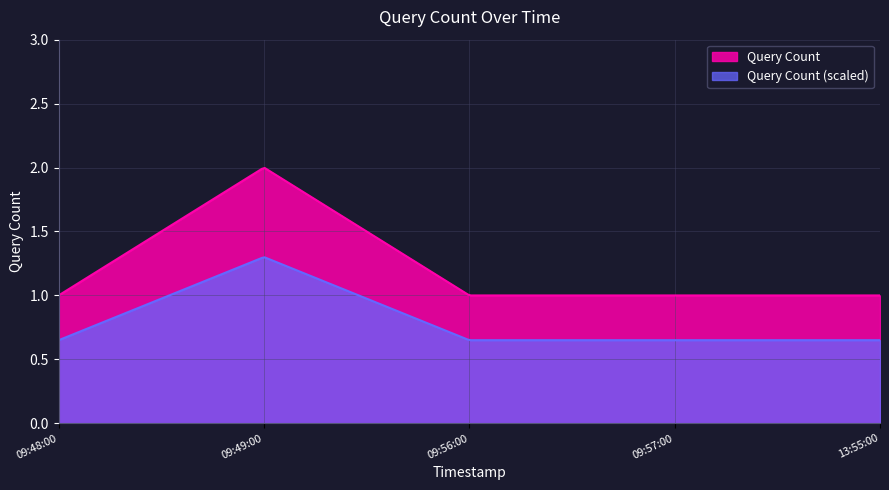

Reading left to right, list all the values displayed in this chart.

2019-10-29 09:48:00=1	2019-10-29 09:49:00=2	2019-10-29 09:56:00=1	2019-10-29 09:57:00=1	2019-10-29 13:55:00=1